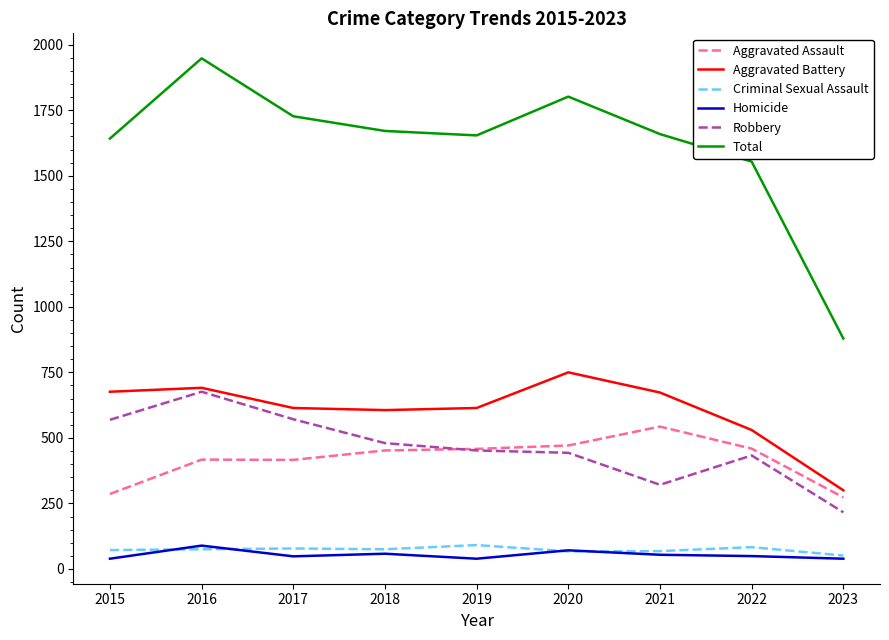

What is the sum of the Total values at 2017 and 2018?

3398